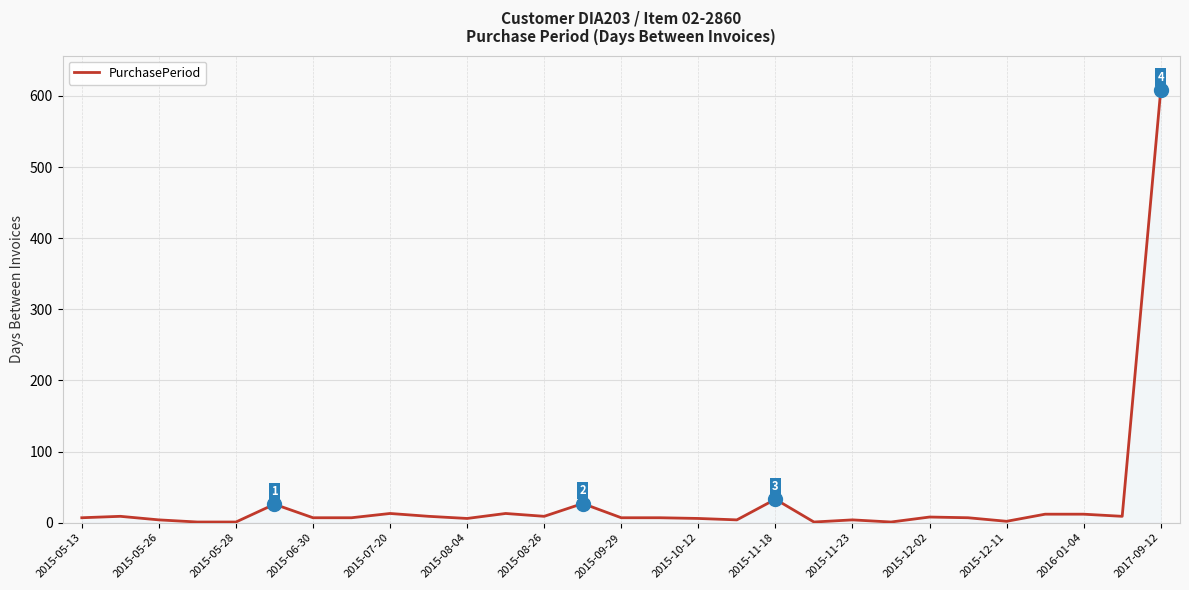

What is the sum of all values?

860